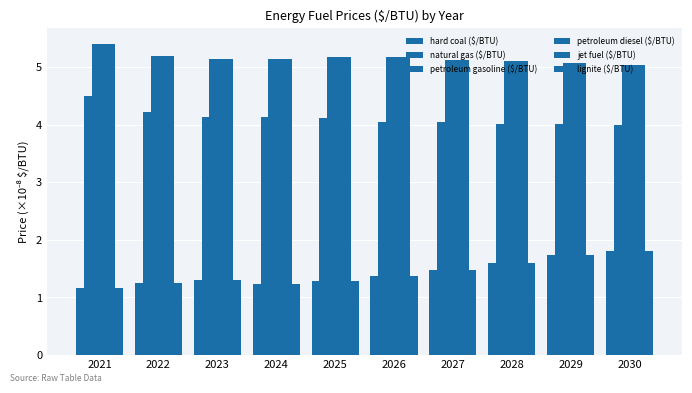

How many bars are there in total?

60